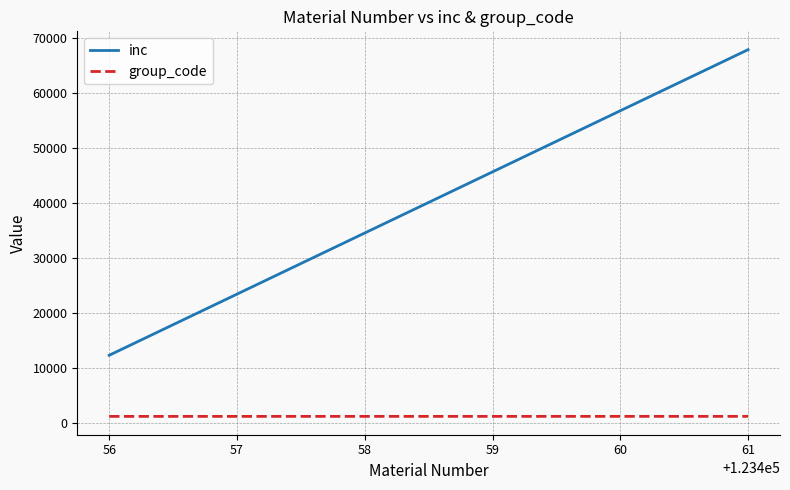

Which series has the largest total across all categories?

inc